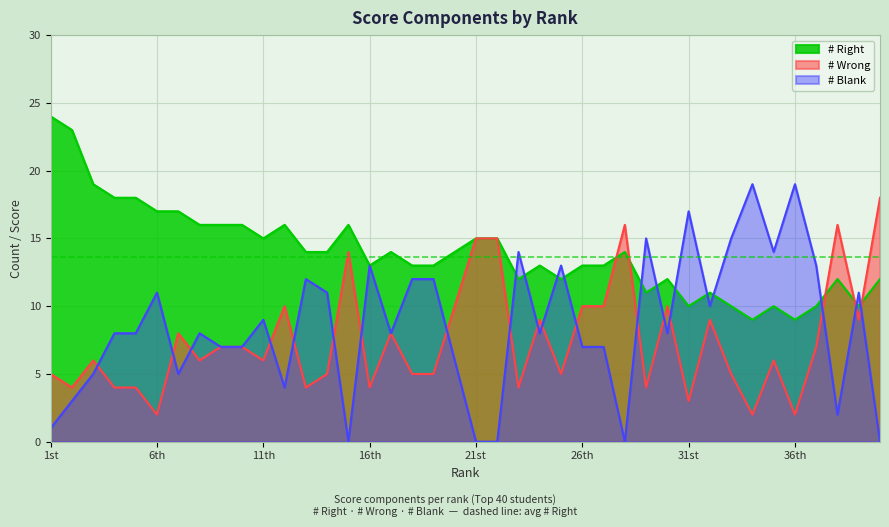

At which label does # Right first exceed 14?

1st